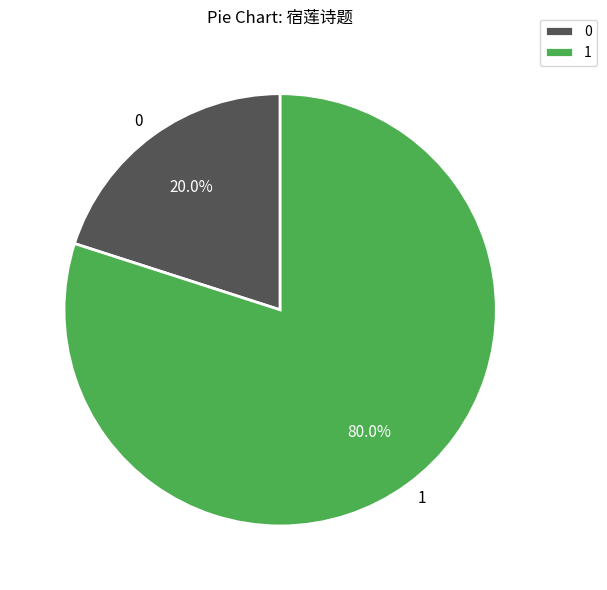

Combined, do 1 and 0 account for over 50%?

Yes